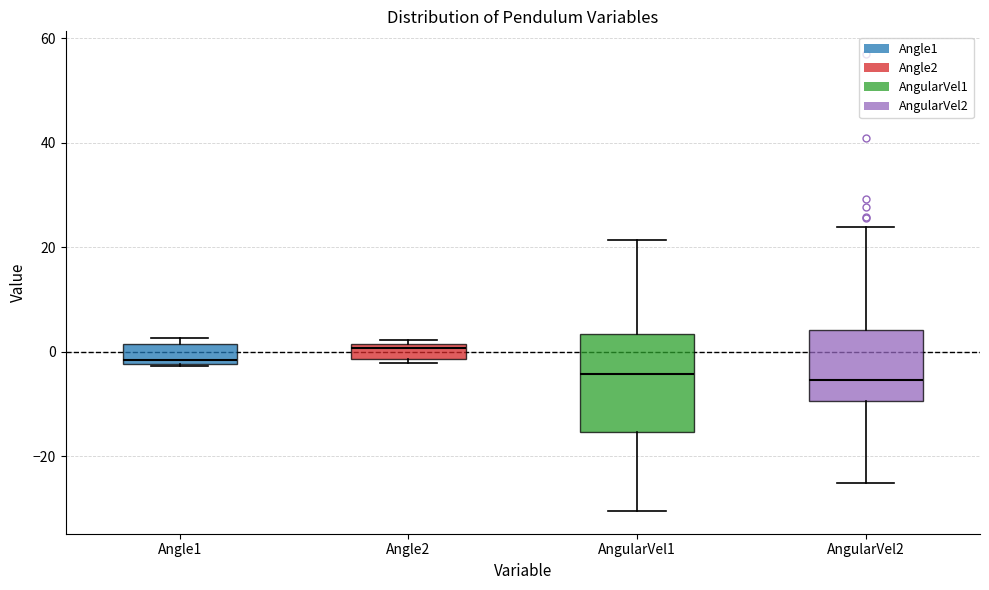

Which box is the tallest, from its lower edge to its upper edge?

AngularVel1